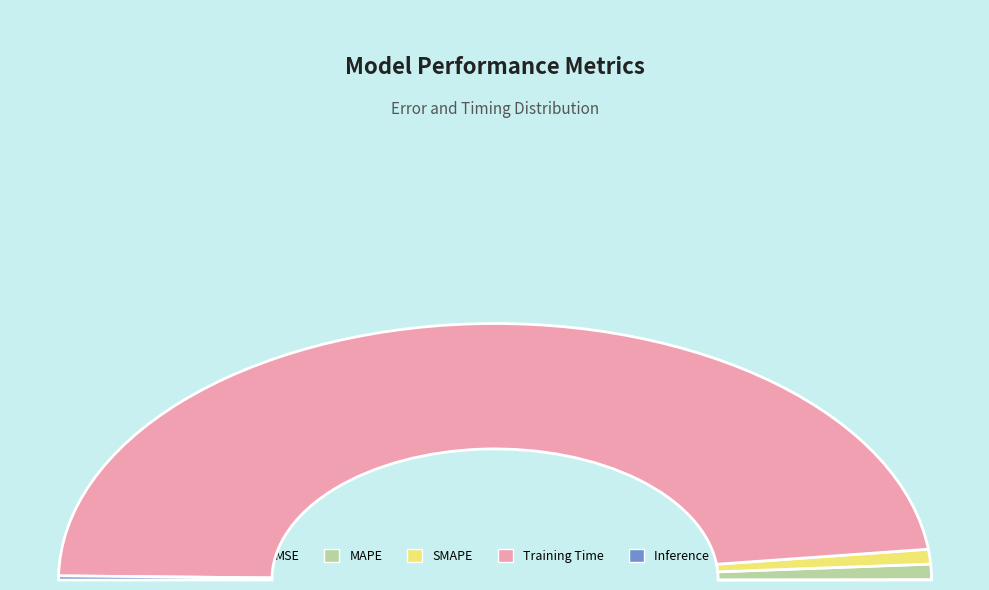

What percentage is NOT represented by MSE?

99.9%